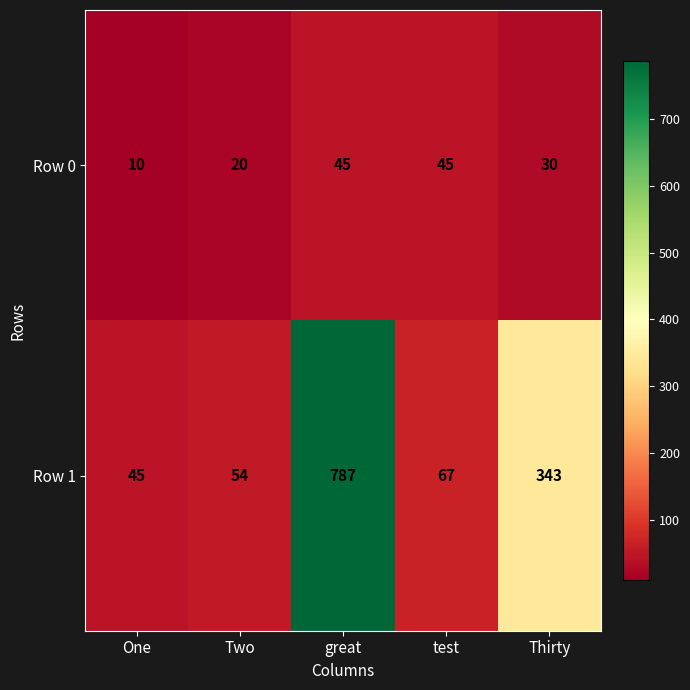

Is it true that Row 1 equals 112 at test?

False